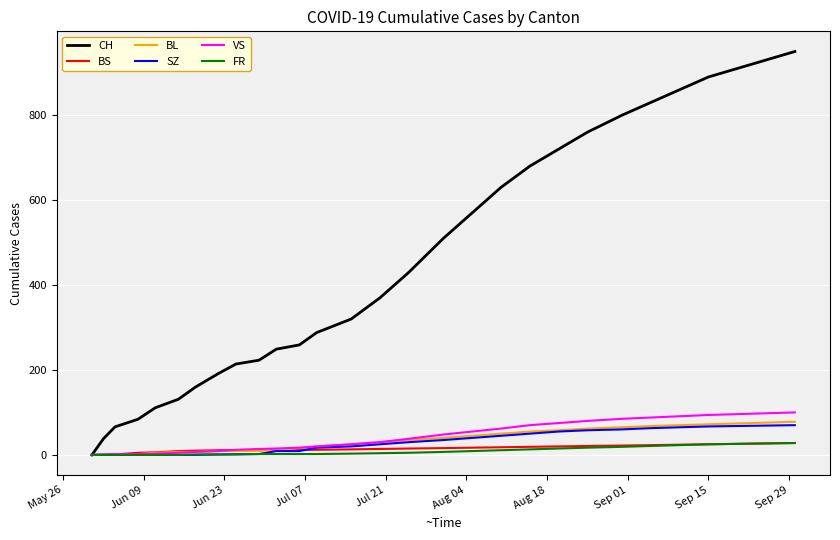

What is the difference between the maximum and minimum values in the CH series?

950